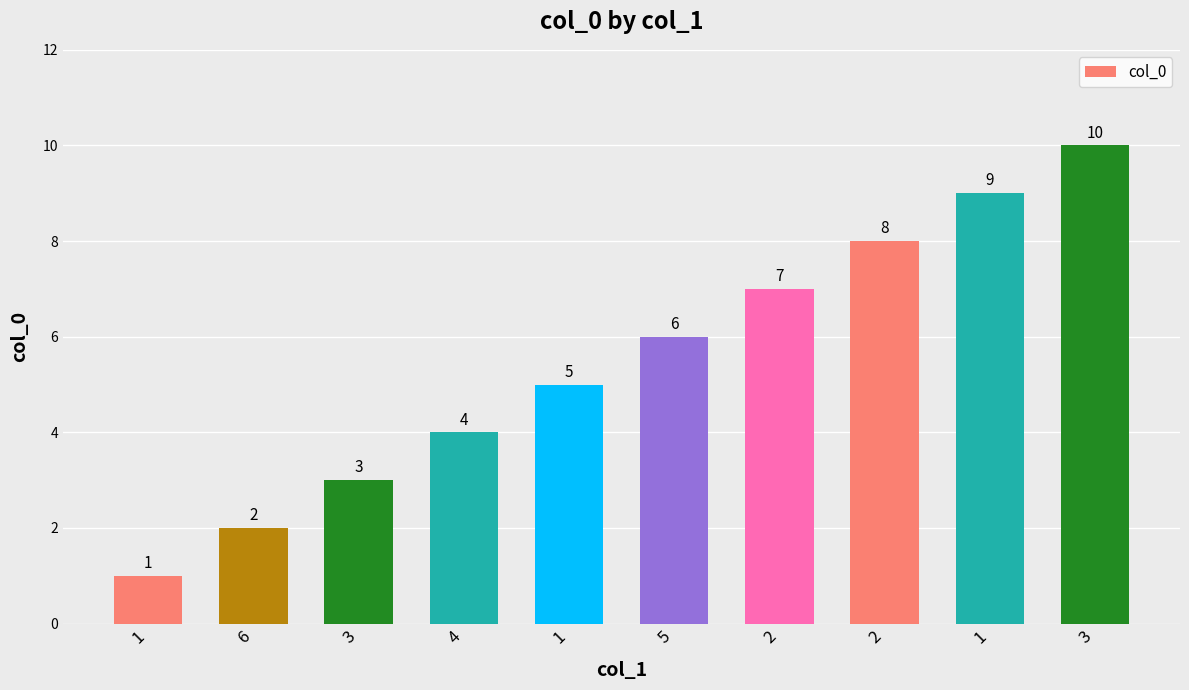

How many values are below 6?

5